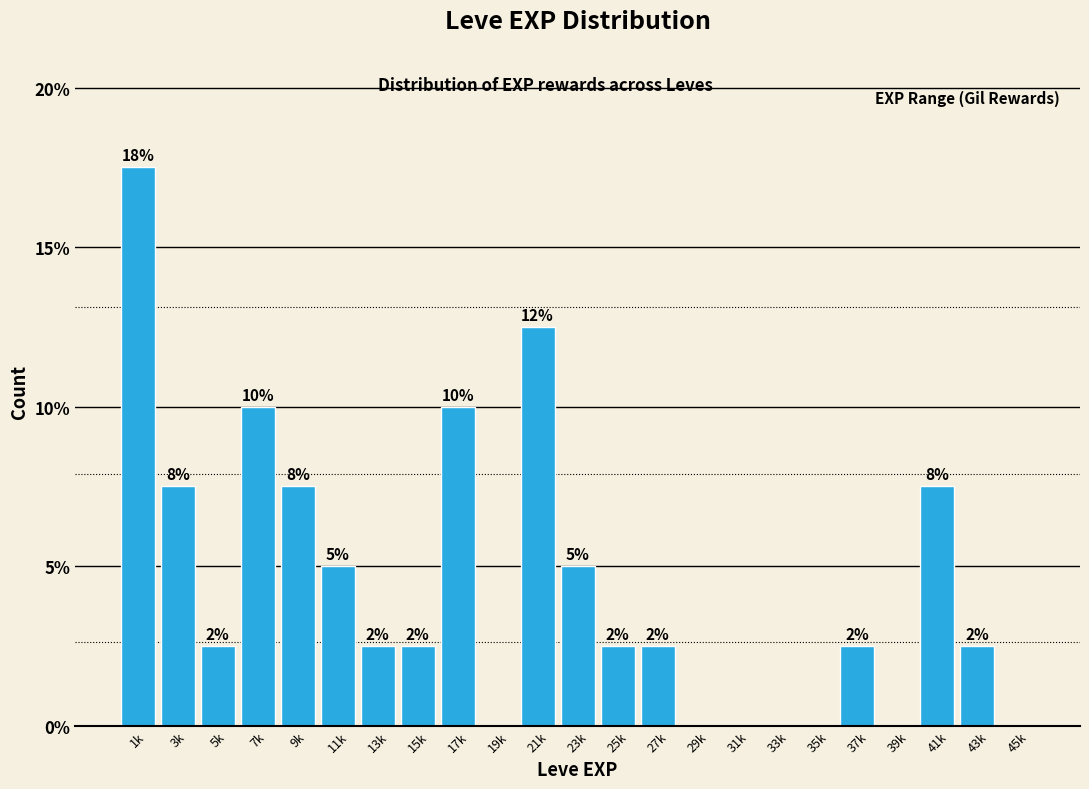

Are the bars horizontal?

No